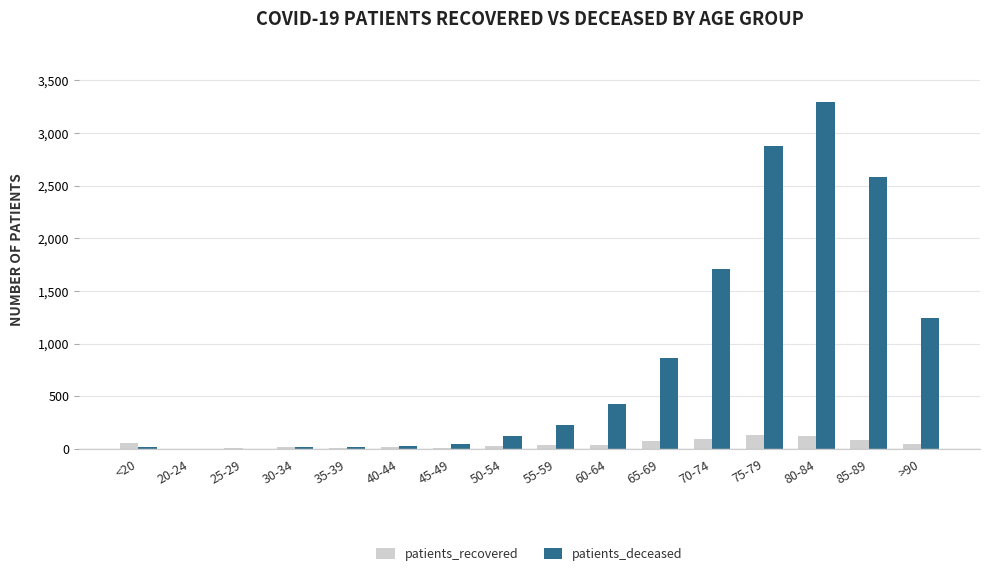

Which series has the largest total across all categories?

patients_deceased